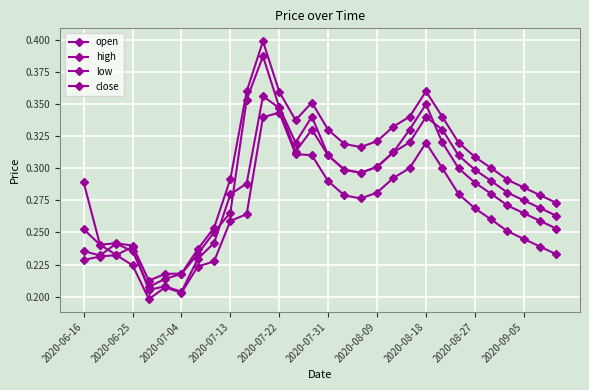

Which series has the largest range (max minus min)?

high